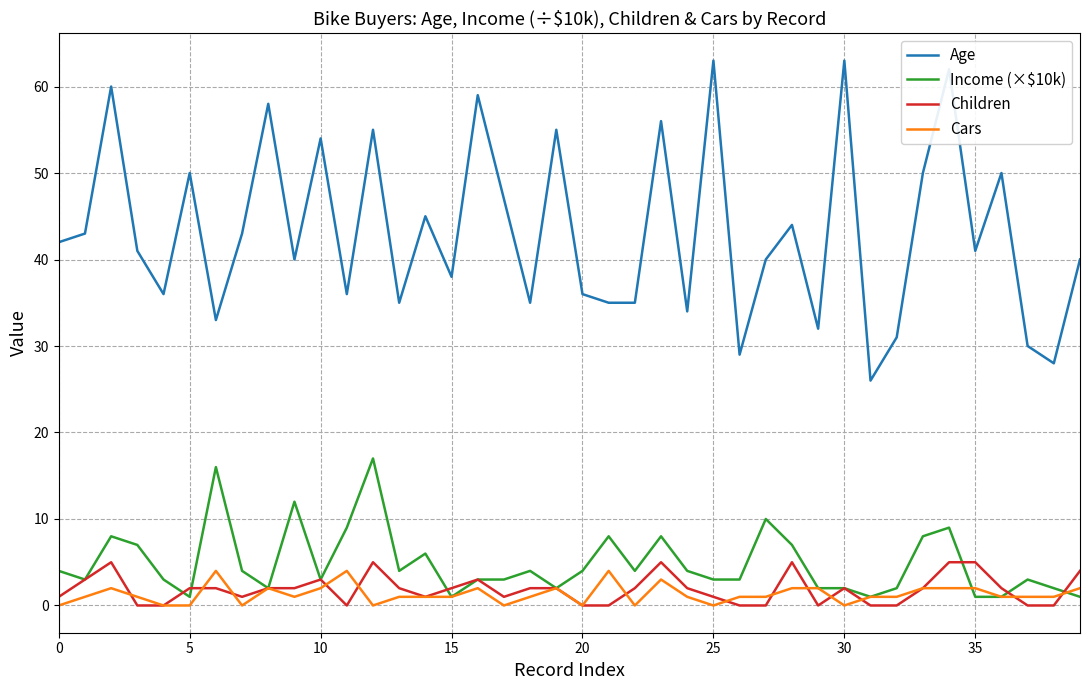

Which series has the largest total across all categories?

Age